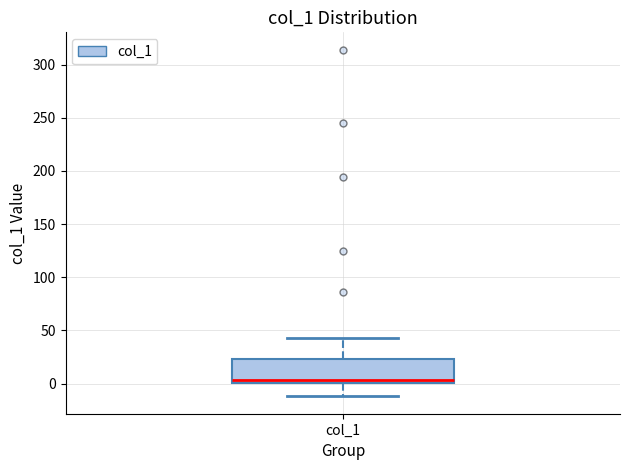

Read this box plot against the y-axis: the position of the median line, the range covered by the box, and the ends of both whiskers. The values are not printed on the chart, so give them approximately, as read against the axis.

median 5, box 0 to 25, whiskers -10 to 45